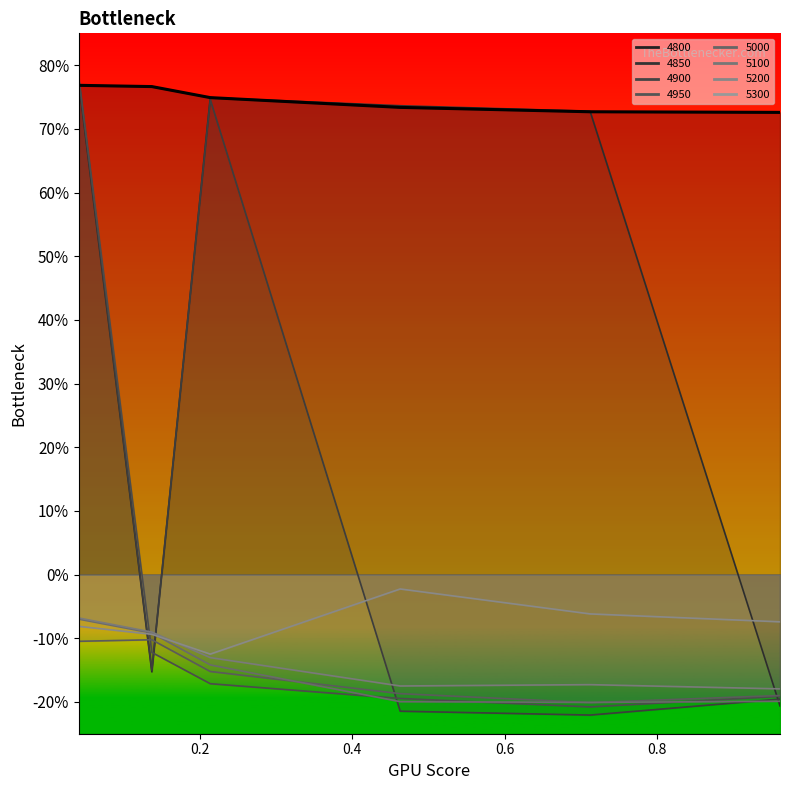

Is it true that the value at 0.6 is 0.7?

True